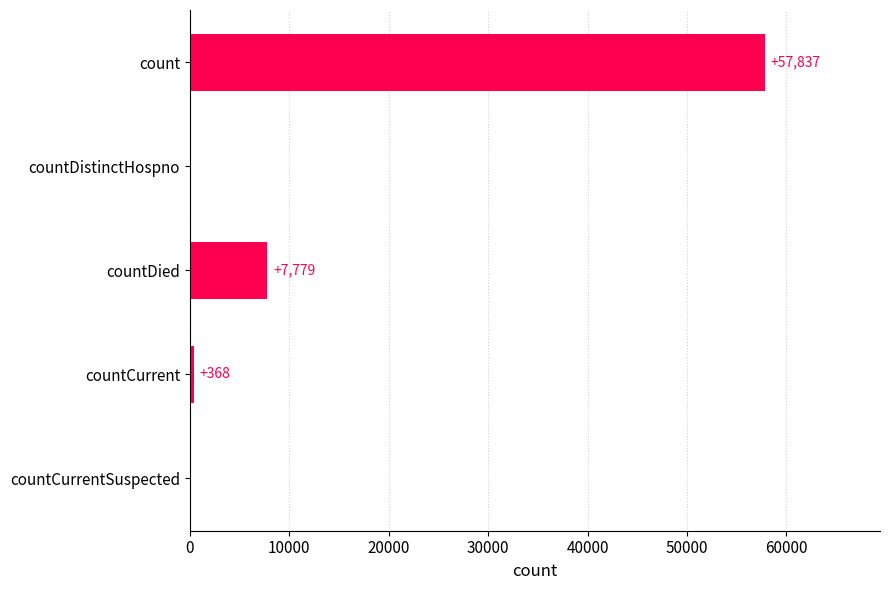

Reading top to bottom, transcribe all the data shown in this chart.

count=57837	countDistinctHospno=0	countDied=7779	countCurrent=368	countCurrentSuspected=0